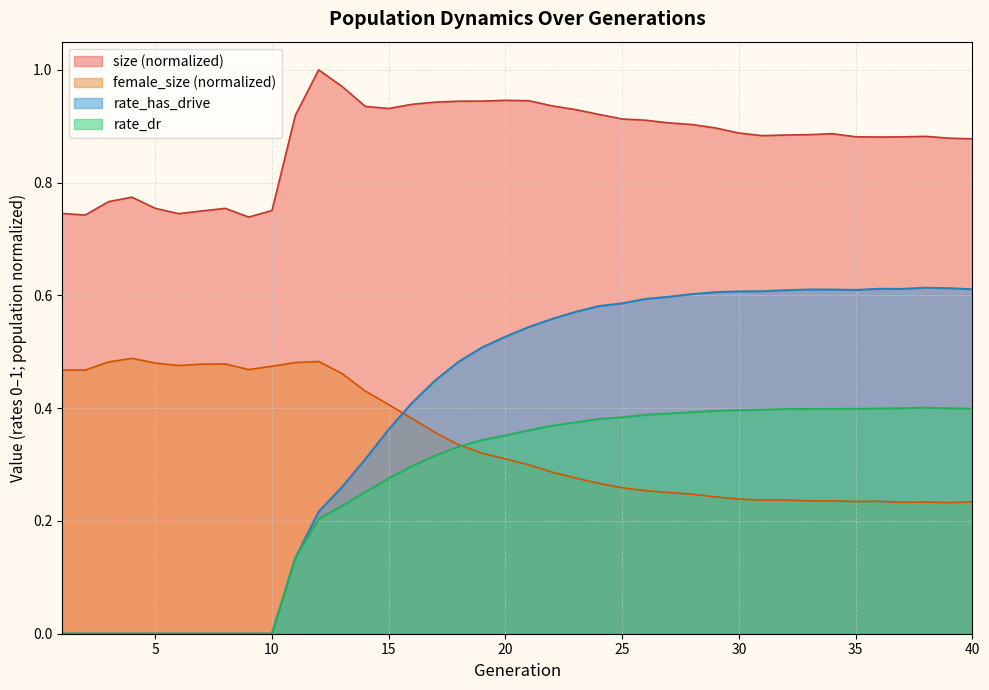

Is it true that female_size equals 0.5 at 5?

True